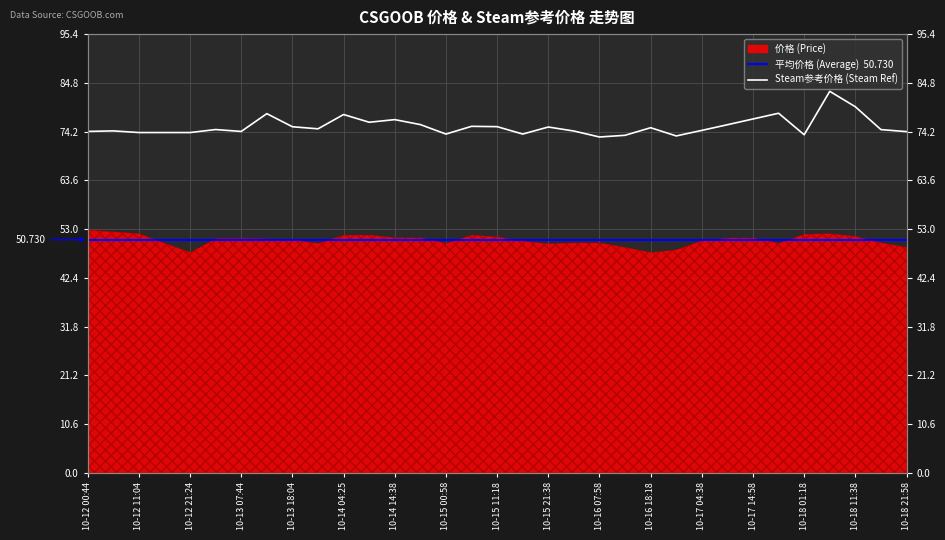

How many interior local peaks (higher than both neighbors) does the data have?

10